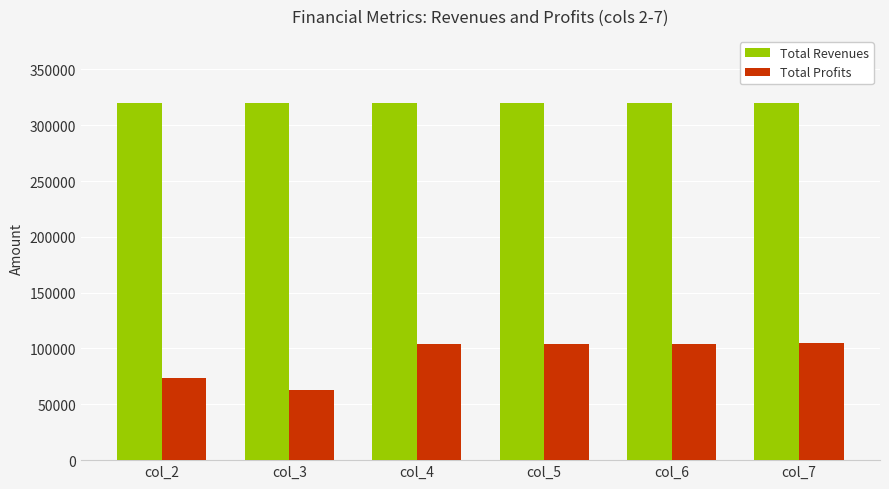

What is the difference between the maximum and minimum values in the Total Profits series?

42012.4